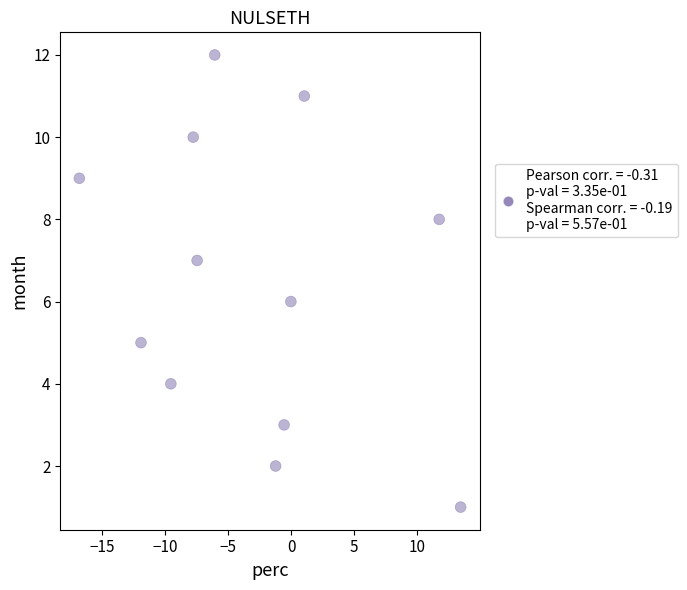

What is the range of Y values (max minus min)?

11